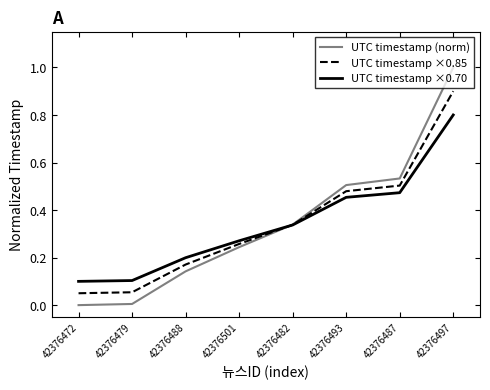

True or false: UTC timestamp (norm) has a value of 0.5 at 42376487.

True